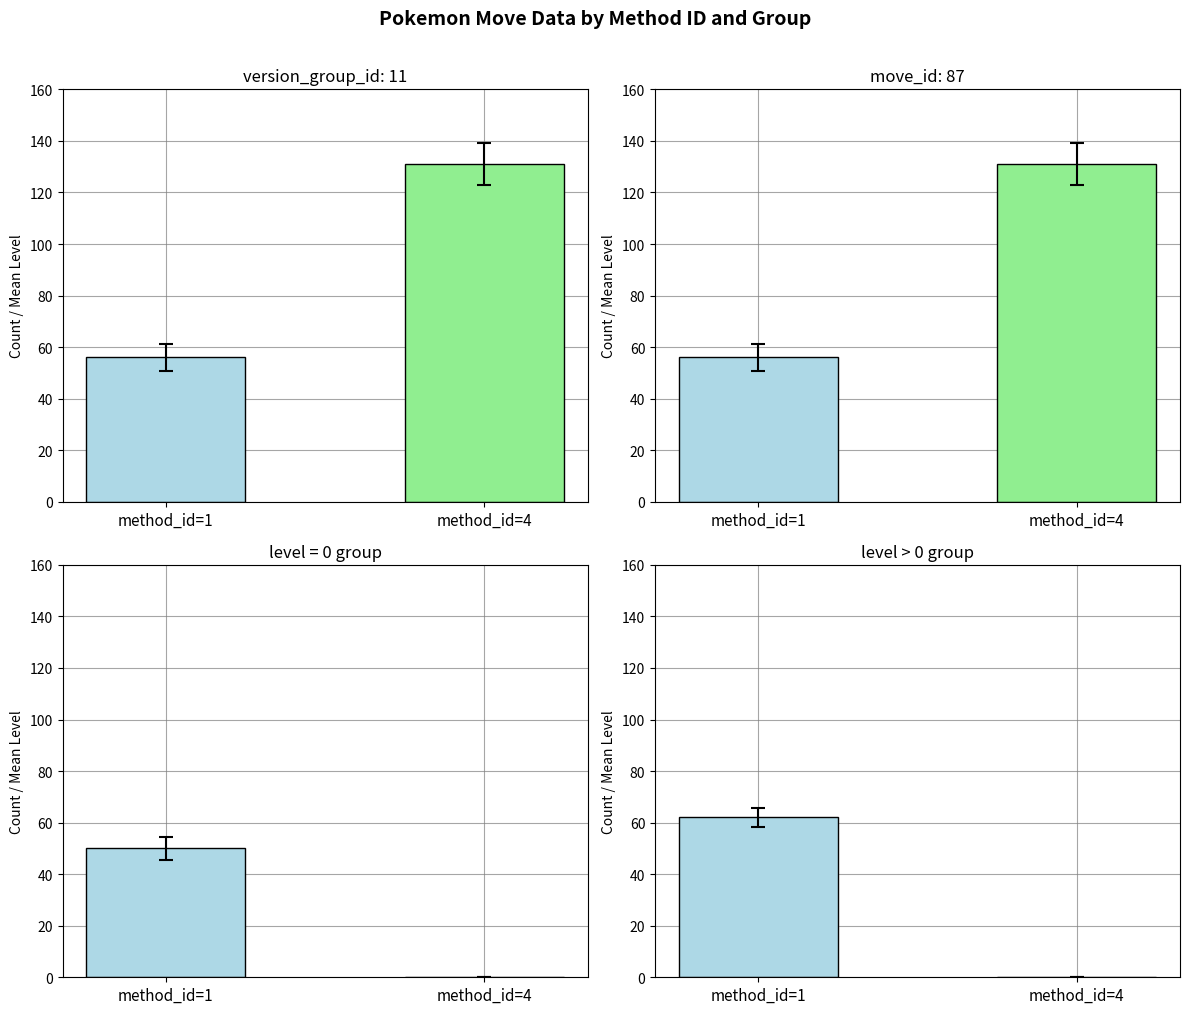

Reading right to left, what are all the values shown in this chart?

version_group_id: 11: 131	56
move_id: 87: 131	56
level = 0 group: 0	50
level > 0 group: 0	62